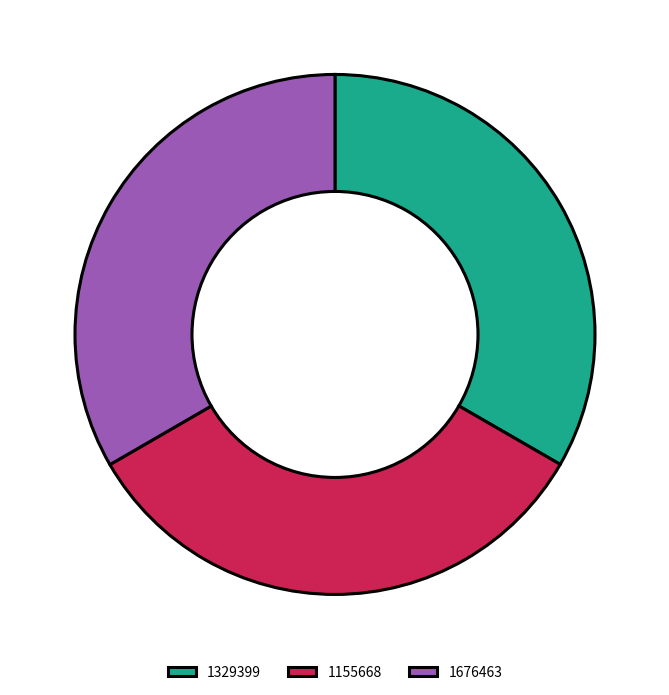

Is it true that 1676463 is 33% of the pie?

True